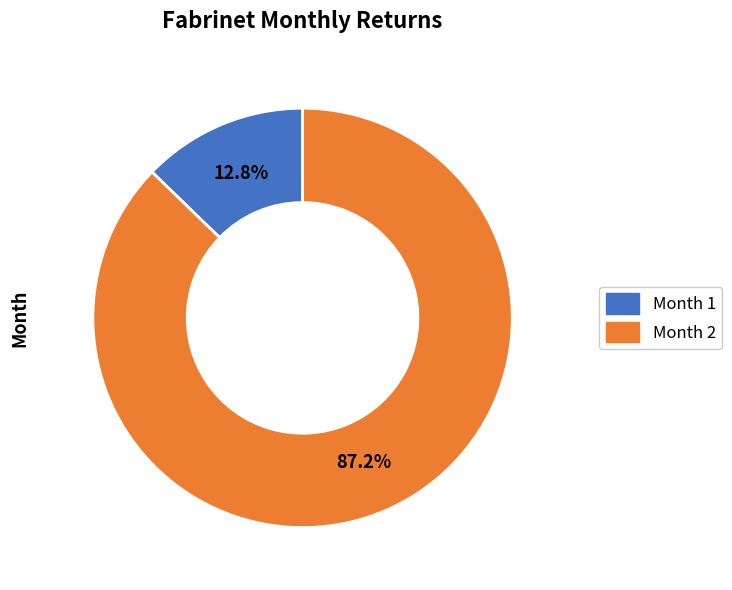

To the nearest percent, what is the difference between the largest and smallest slice percentages?

74%